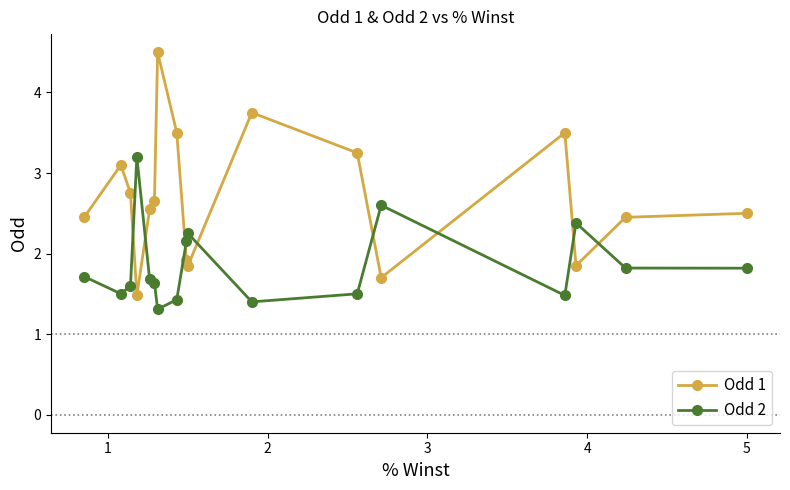

What is the maximum value for Odd 1?

4.5